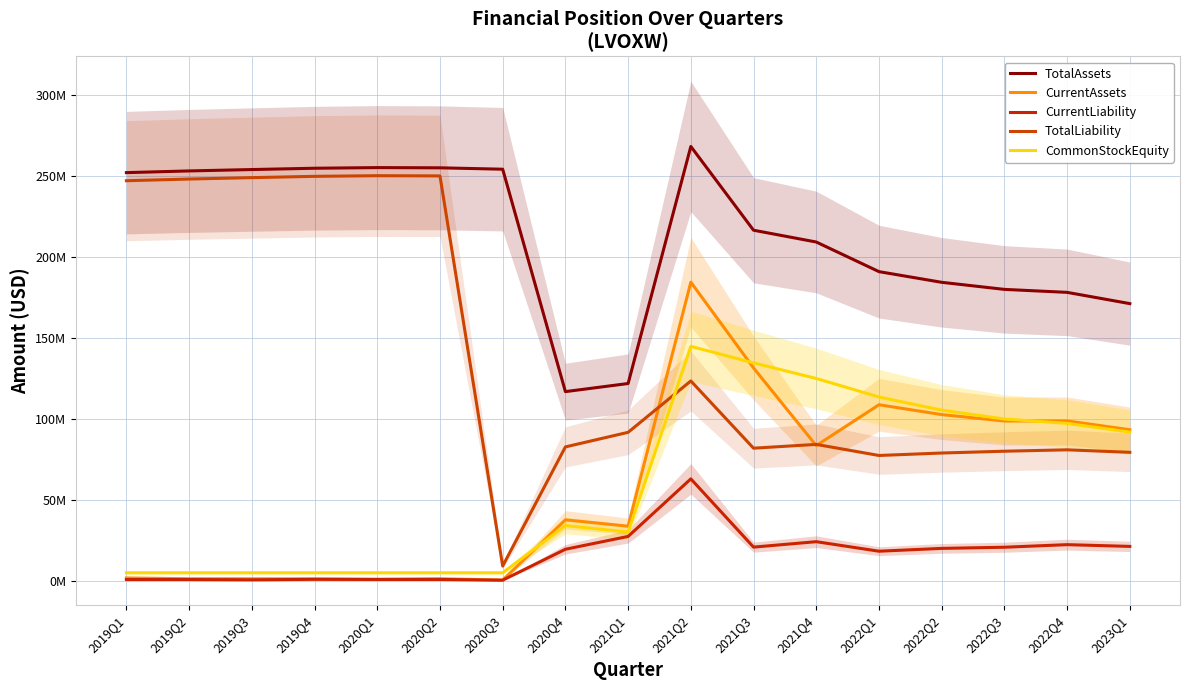

True or false: CurrentAssets has more than 0 interior local peaks.

True